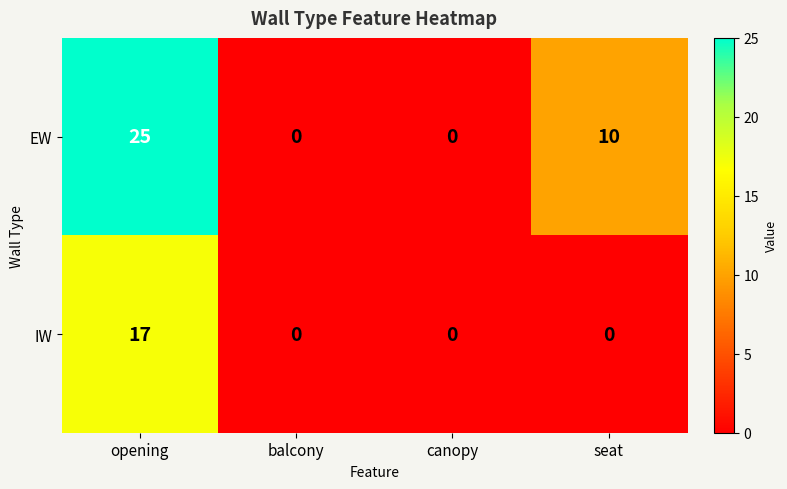

List the series in order of their peak value, highest first.

EW, IW